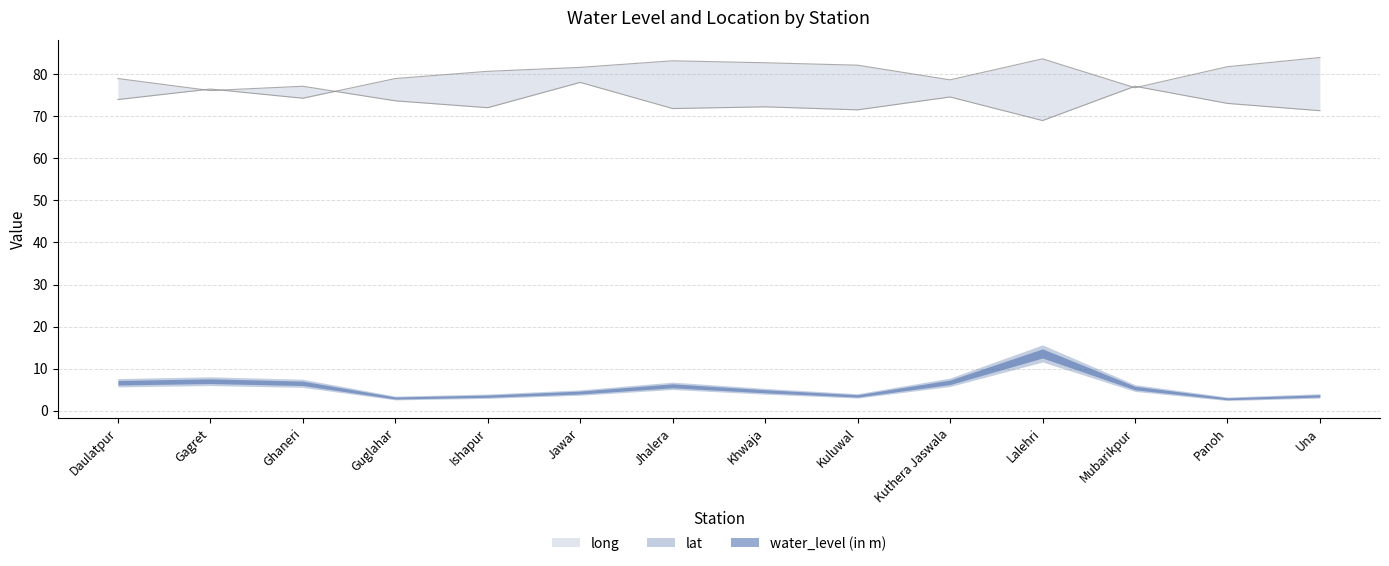

True or false: long has a value of 76.8 at Mubarikpur.

True